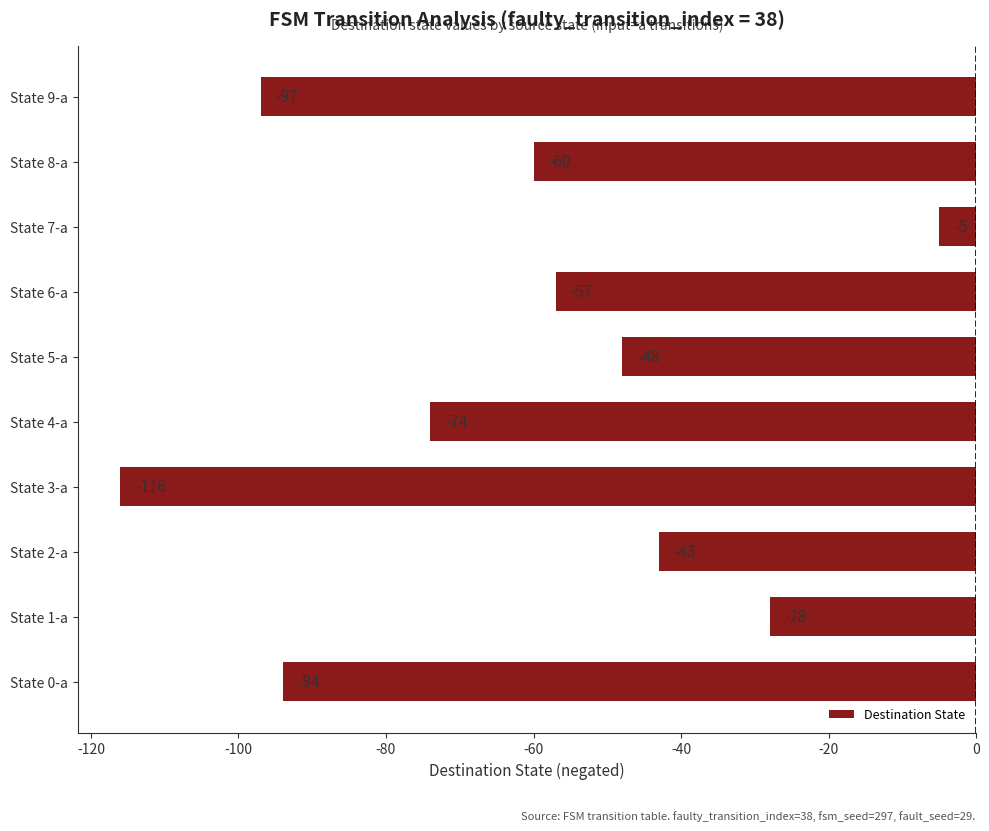

Reading bottom to top, list all the values displayed in this chart.

-94	-28	-43	-116	-74	-48	-57	-5	-60	-97